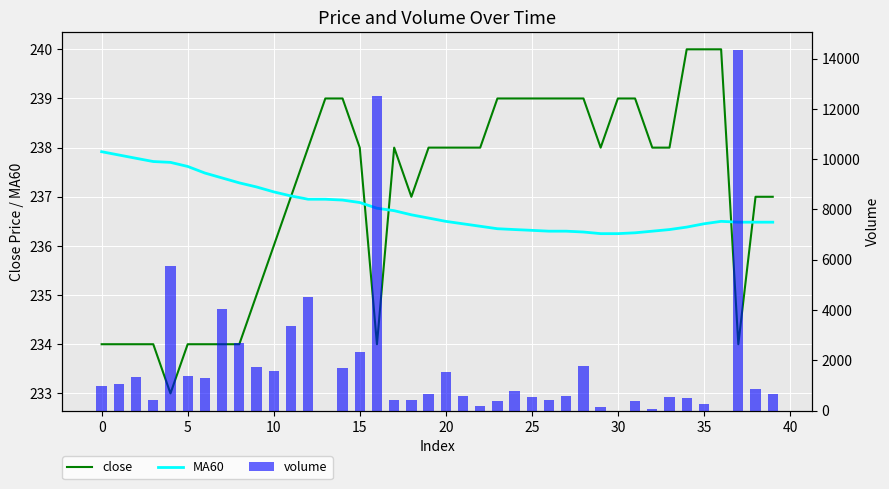

True or false: close has a value of 345.7 at 5.

False